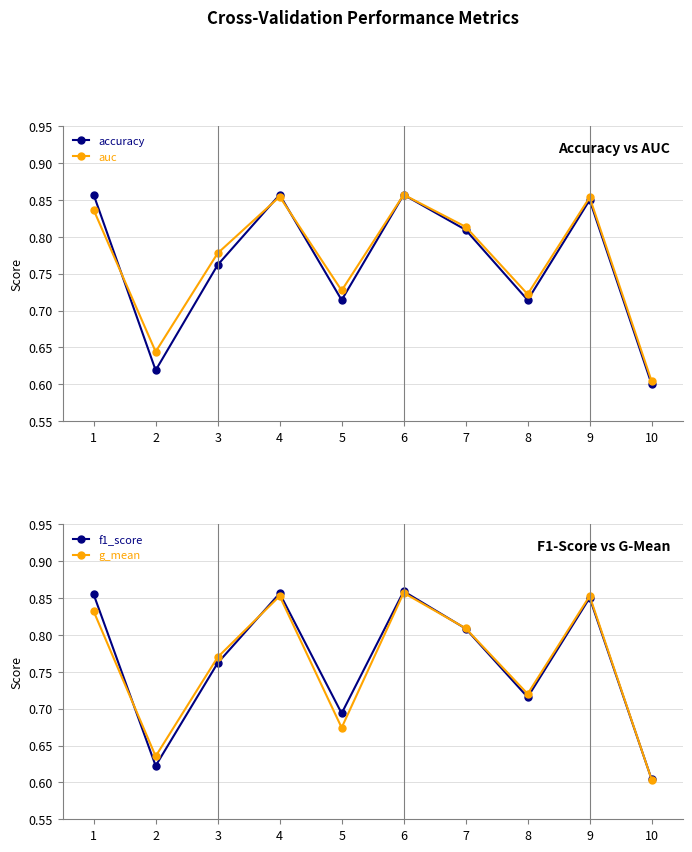

At 8, list the series in order from largest to smallest.

auc, g_mean, f1_score, accuracy